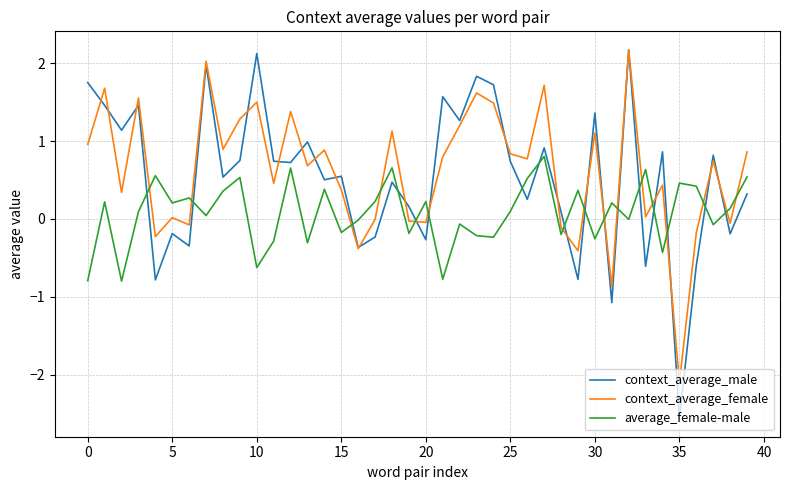

How many times do average_female-male and context_average_female cross each other?

16